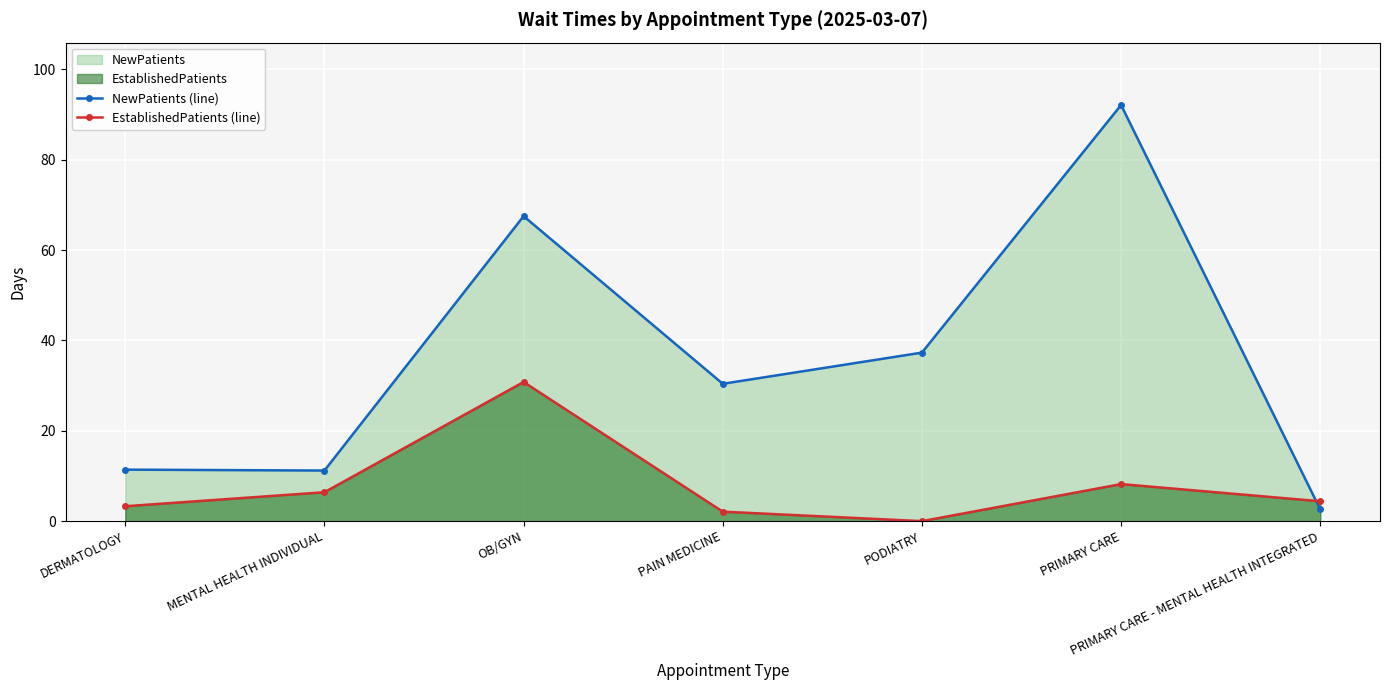

Where is EstablishedPatients (line) nearest to the value 15?

PRIMARY CARE